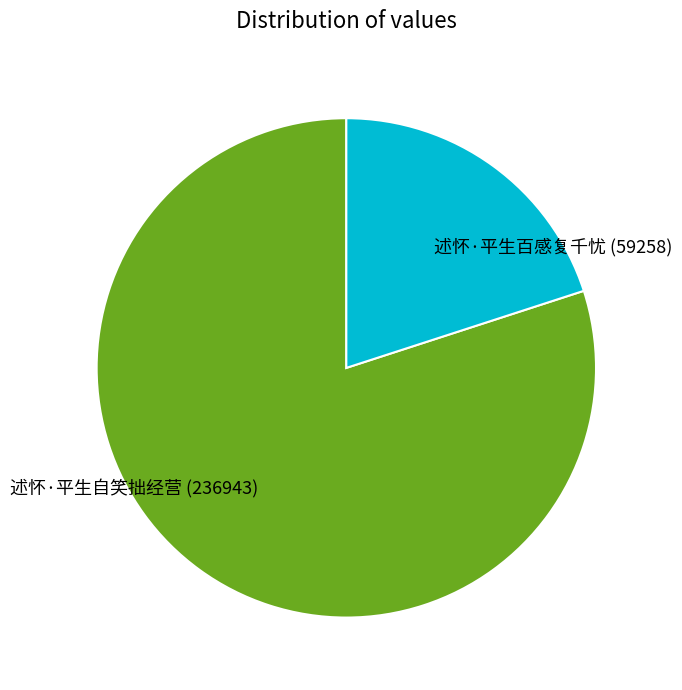

Do 述怀·平生百感复千忧 (59258) and 述怀·平生自笑拙经营 (236943) together represent more than half of the pie?

Yes